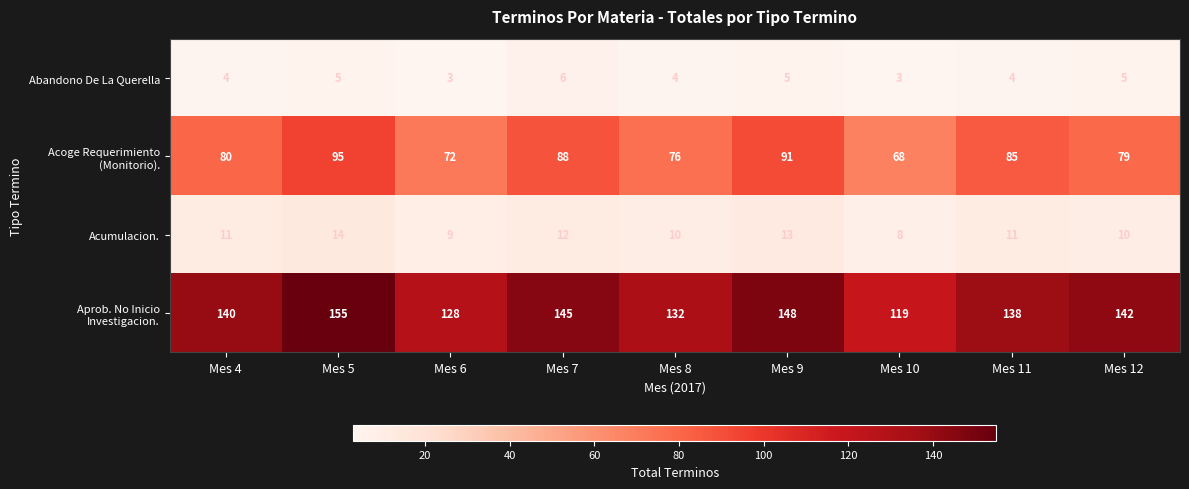

What is the spread (max minus min) of values at Mes 12?

137